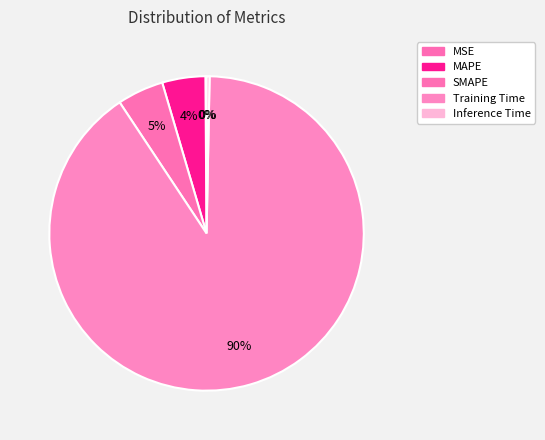

Rank the categories by value from highest to lowest.

Training Time, SMAPE, MAPE, Inference Time, MSE